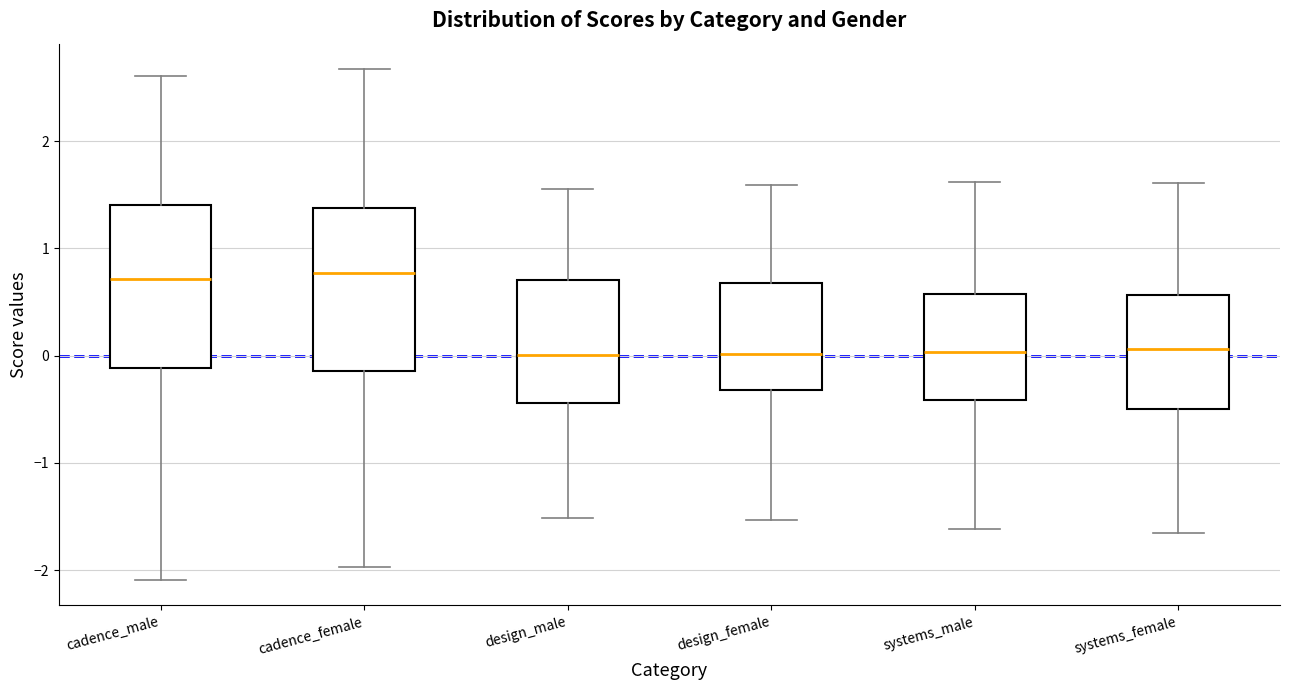

Reading left to right, transcribe this box plot: for each box, give where its median line is, the range the box spans, and where its two whiskers end, as read against the y-axis. The values are not printed on the chart, so give them approximately, as read against the axis.

cadence_male: median 0.7, box -0.1 to 1.4, whiskers -2.1 to 2.6
cadence_female: median 0.8, box -0.1 to 1.4, whiskers -2.0 to 2.7
design_male: median 0.0, box -0.4 to 0.7, whiskers -1.5 to 1.6
design_female: median 0.0, box -0.3 to 0.7, whiskers -1.5 to 1.6
systems_male: median 0.0, box -0.4 to 0.6, whiskers -1.6 to 1.6
systems_female: median 0.1, box -0.5 to 0.6, whiskers -1.7 to 1.6